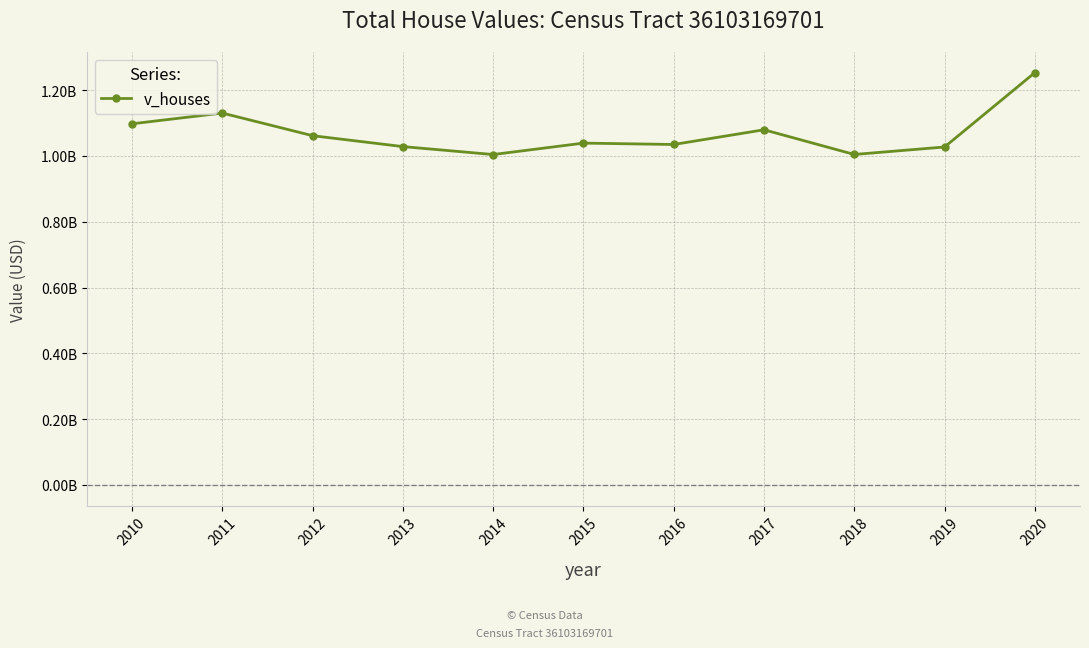

Does the chart have visible grid lines?

Yes